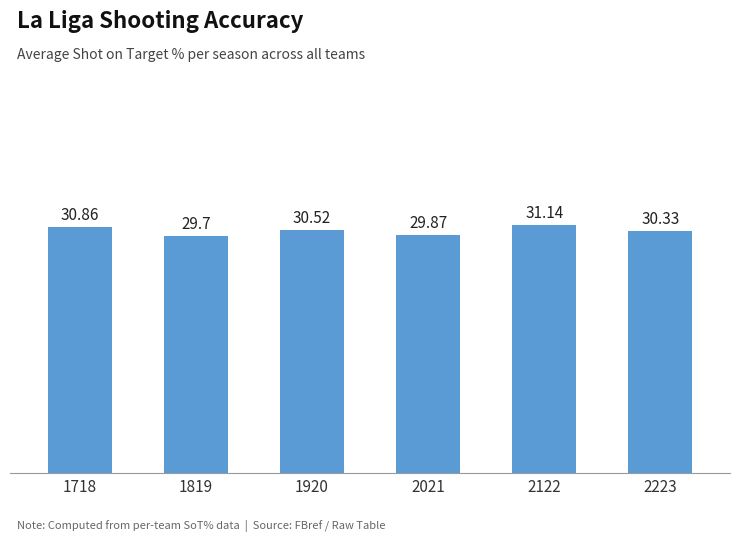

What is the minimum value shown in the chart?

29.7